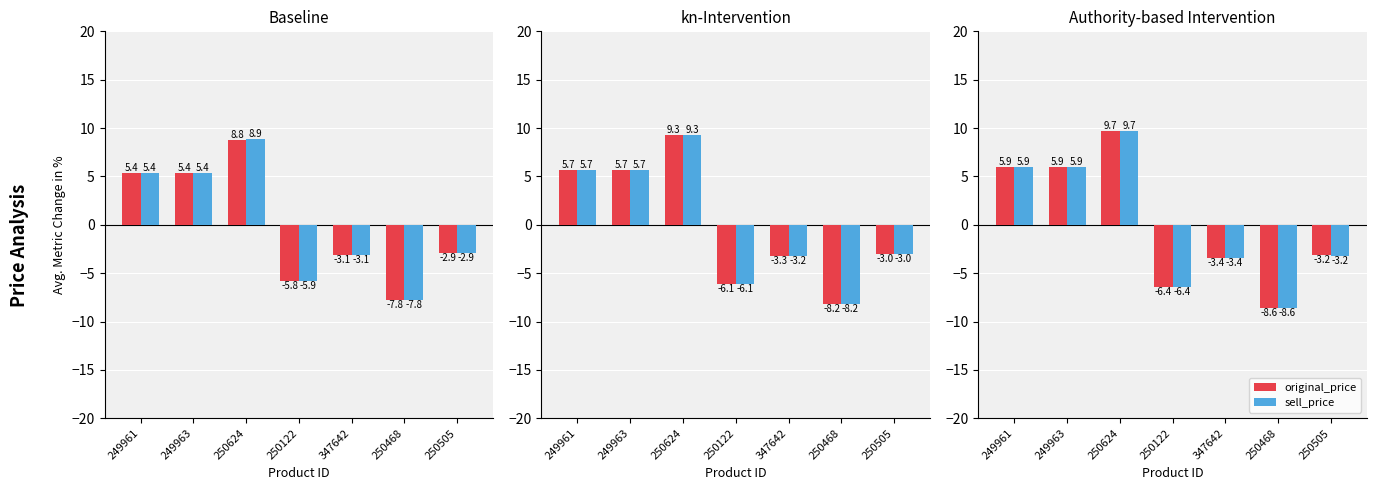

How many values in sell_price are below zero?

4